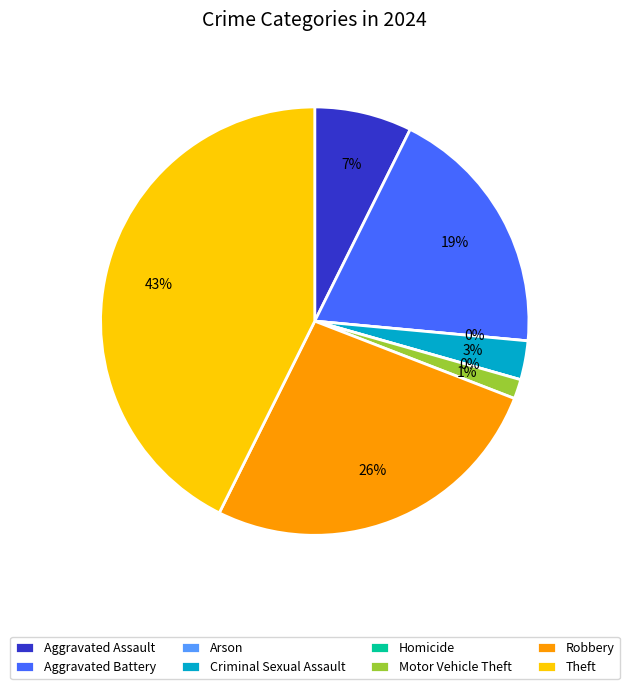

Does Robbery account for over 50% of the chart?

No